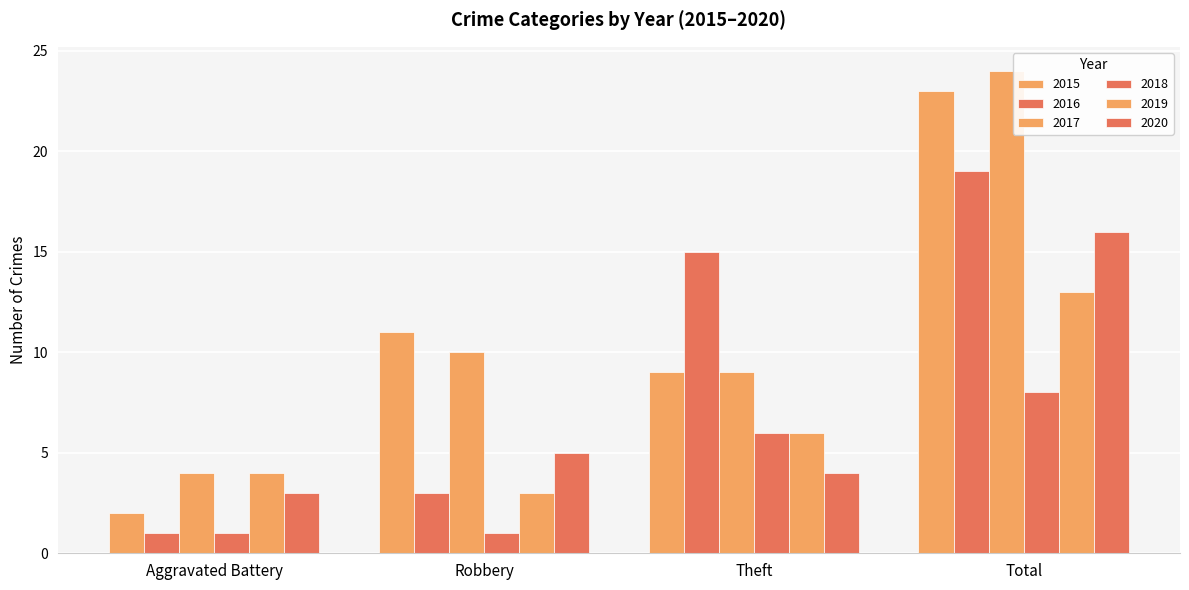

How many series are shown in this chart?

6